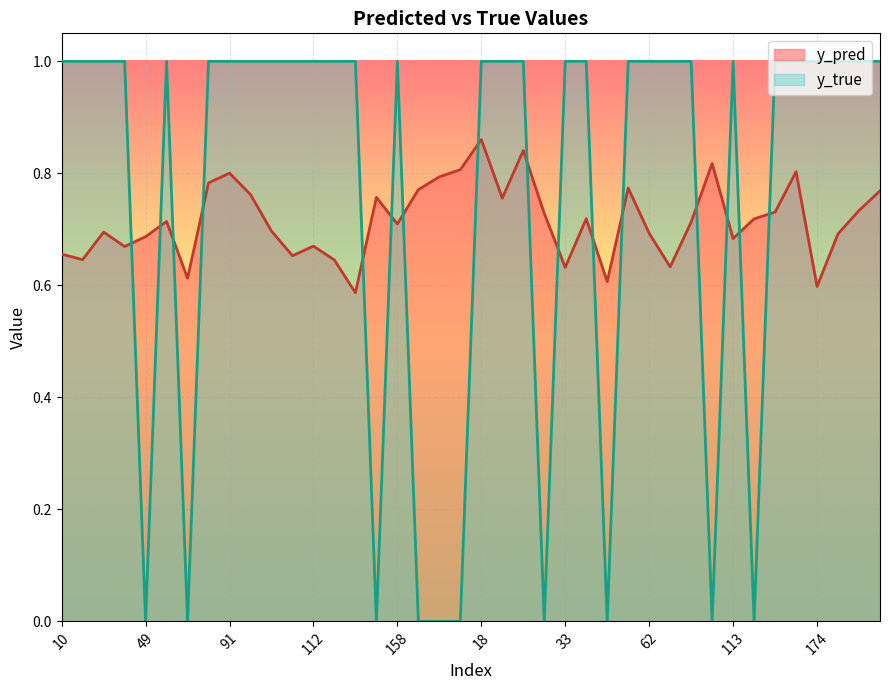

True or false: y_pred has a value of 1.1 at 176.

False